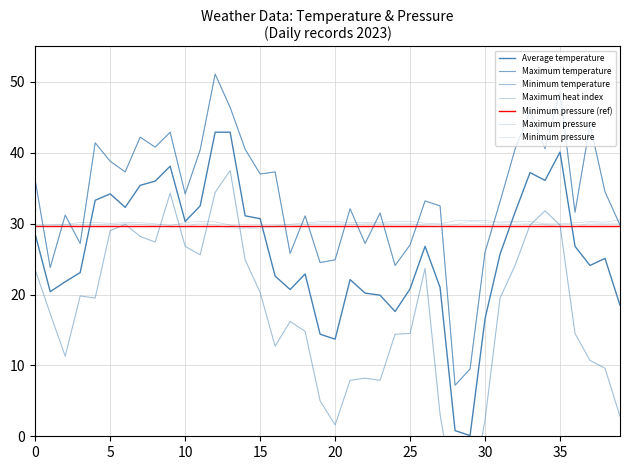

How many values in the Maximum heat index series are below 34?

20